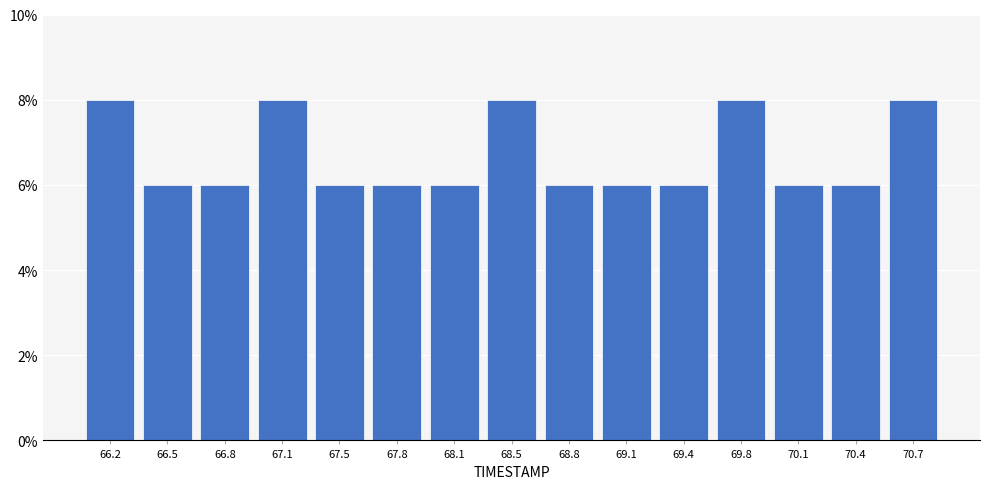

Reading left to right, transcribe this chart: for each bar, give the range it covers on the x-axis and its height. Neither the bar edges nor the heights are printed on the chart, so give them approximately, as read against the axes.

66.00 to 66.35: 8
66.35 to 66.65: 6
66.65 to 67.00: 6
67.00 to 67.30: 8
67.30 to 67.65: 6
67.65 to 67.95: 6
67.95 to 68.30: 6
68.30 to 68.60: 8
68.60 to 68.95: 6
68.95 to 69.25: 6
69.25 to 69.60: 6
69.60 to 69.90: 8
69.90 to 70.25: 6
70.25 to 70.55: 6
70.55 to 70.90: 8